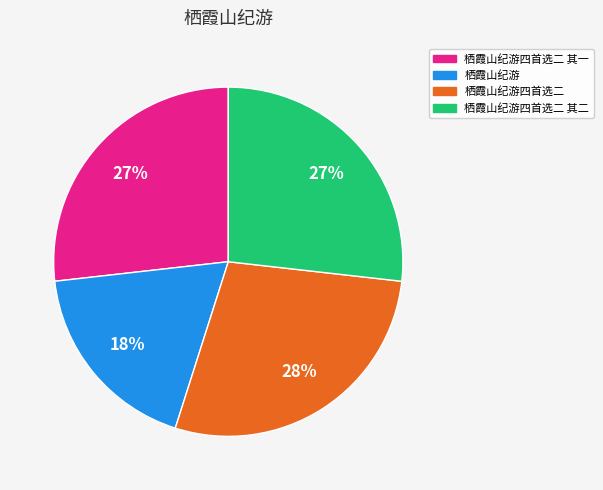

Is there any slice that represents more than half of the pie?

No